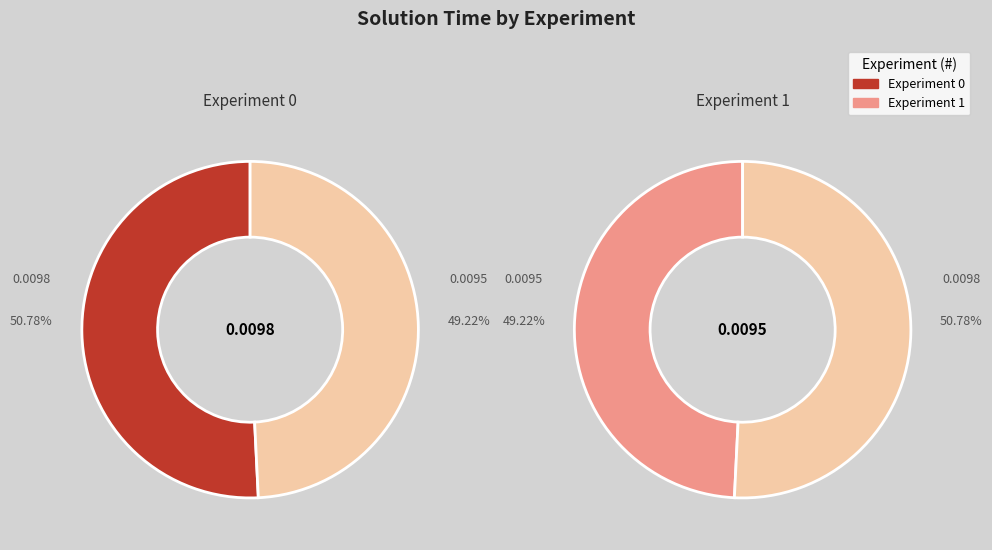

To the nearest percent, what portion does Experiment 0 represent?

51%